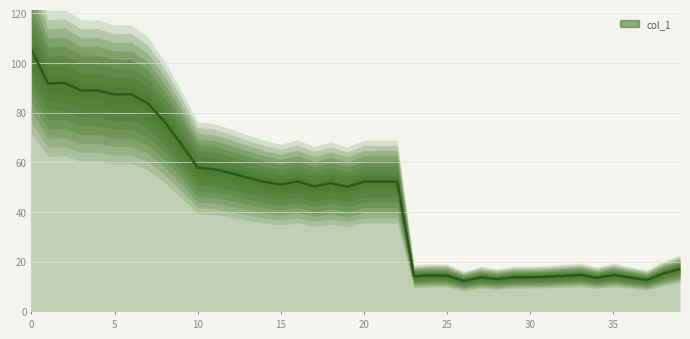

Between 17 and 11, which is larger?

11